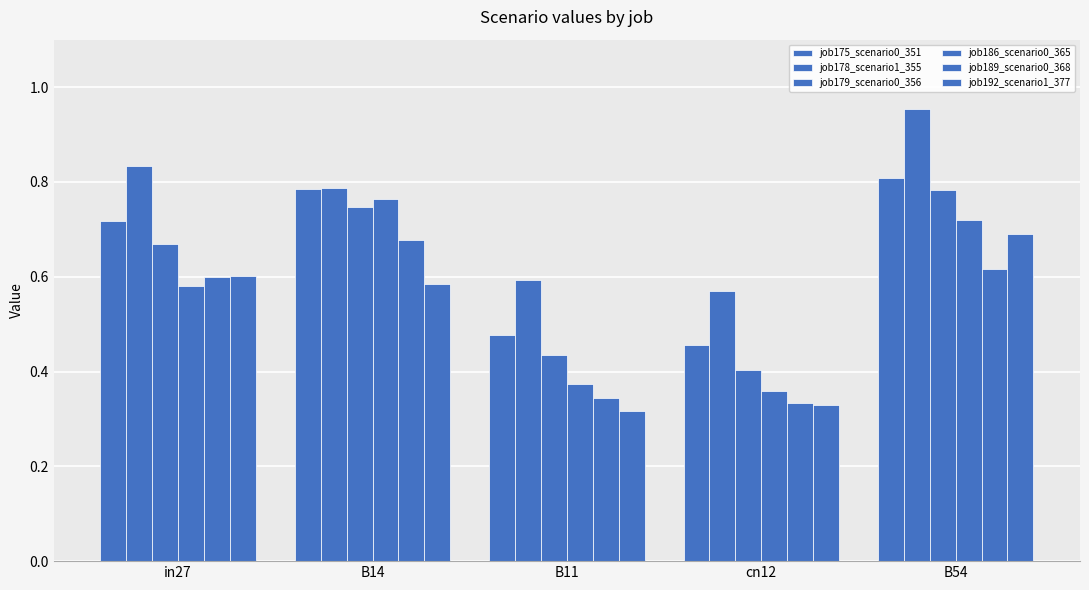

At which category is the sum across all series the highest?

B54